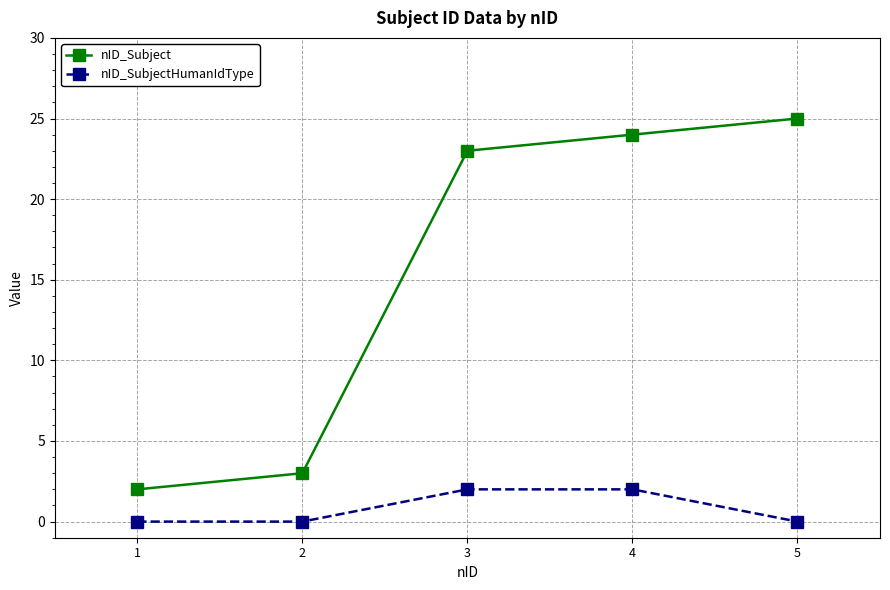

What is the difference between the maximum and minimum values in the nID_SubjectHumanIdType series?

2